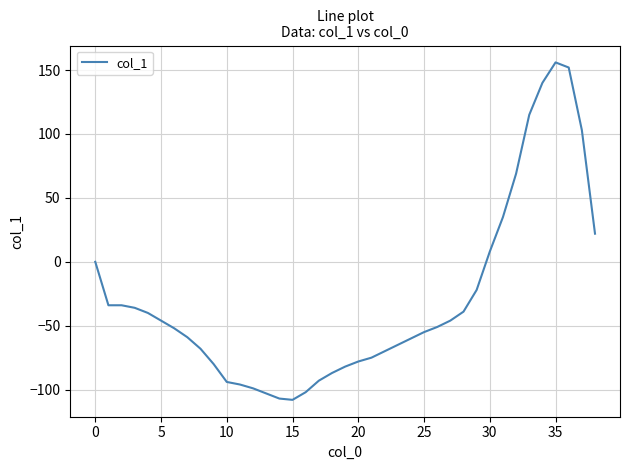

What is the maximum value shown in the chart?

156